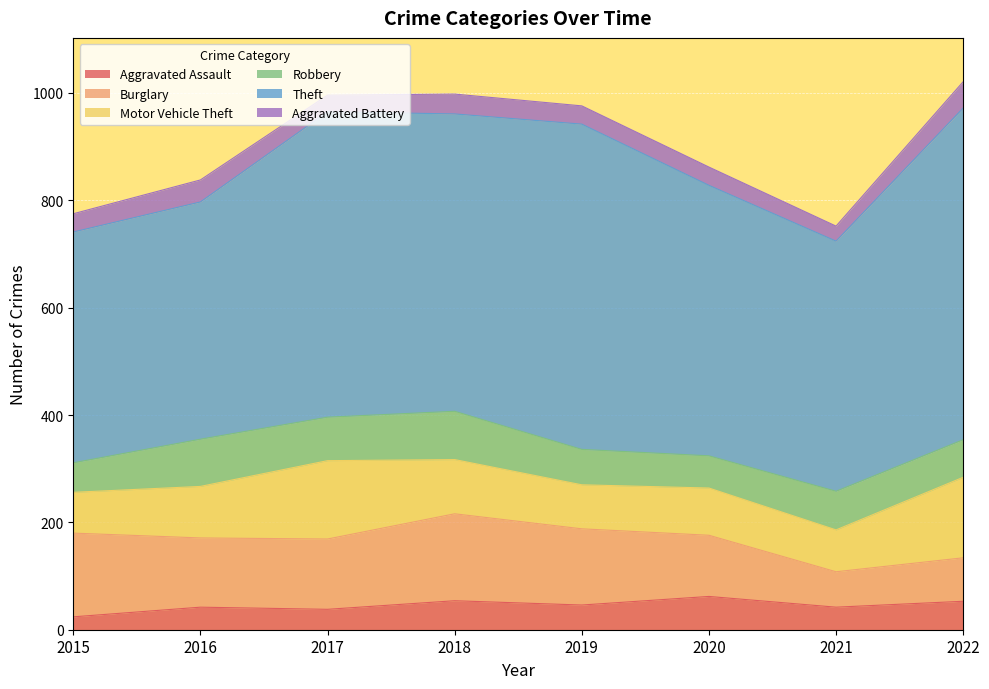

True or false: Robbery and Aggravated Battery cross at least once.

False